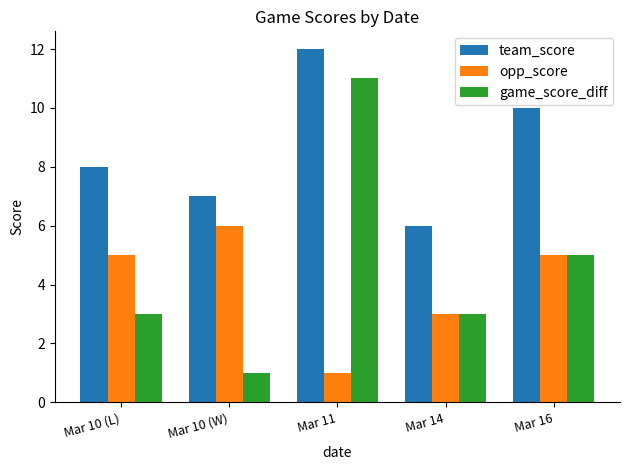

How many data points in team_score are less than 8?

2